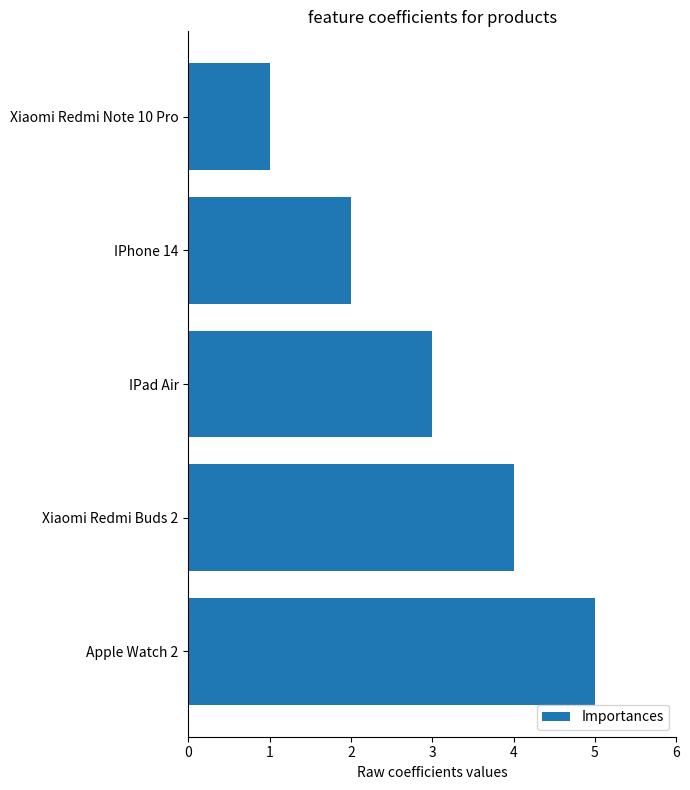

What is the sum of all values?

15